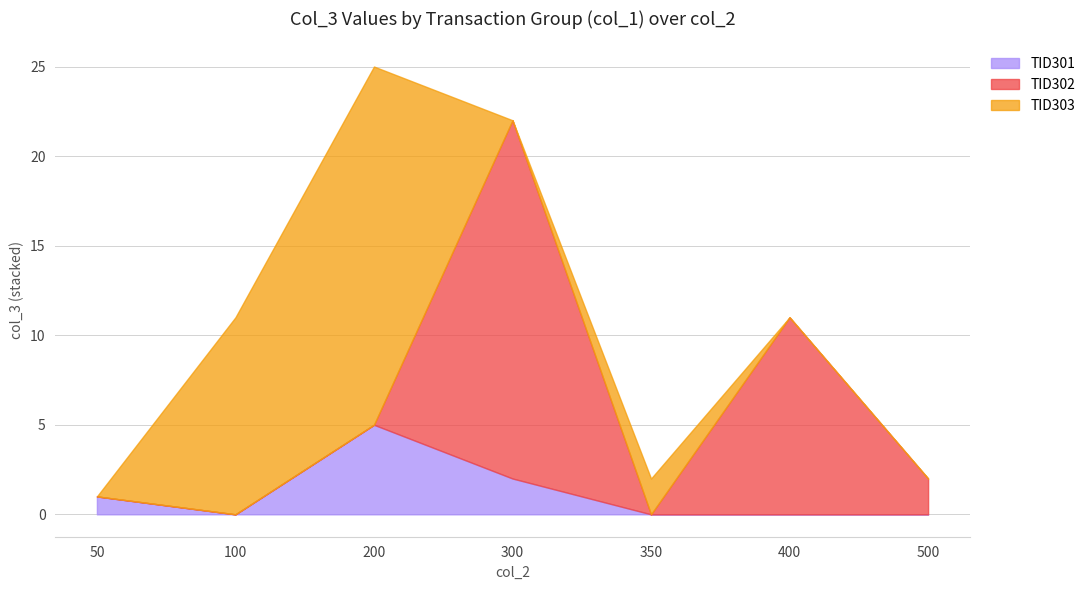

What is the smallest value displayed?

1